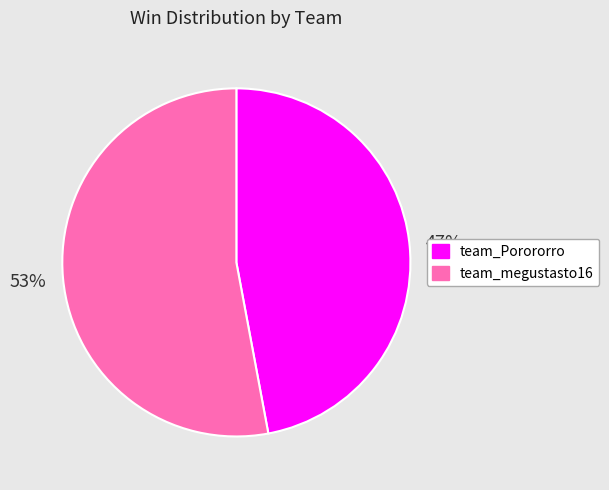

True or false: team_megustasto16 accounts for 53% of the total.

True